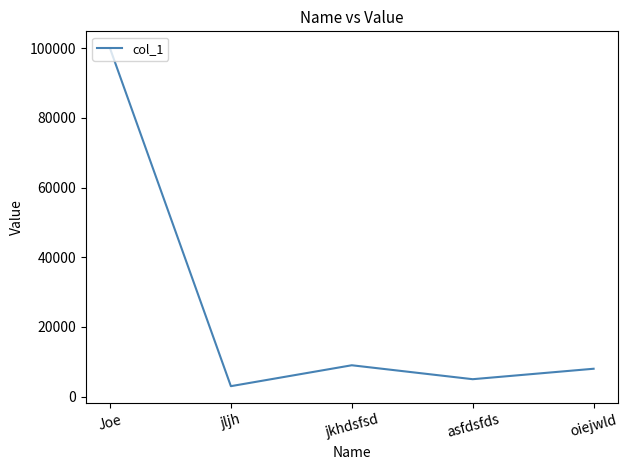

The value at jkhdsfsd is 9000. True or false?

True